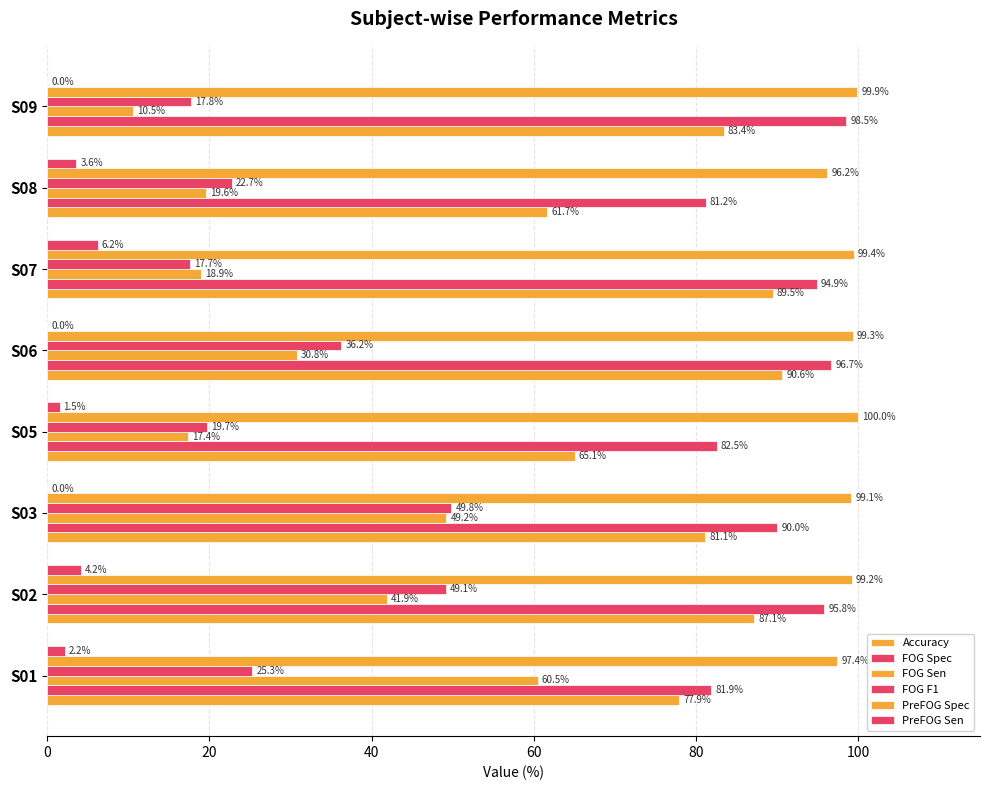

Reading left to right, extract all data points from this chart.

Accuracy: 77.9	87.1	81.1	65.1	90.6	89.5	61.7	83.4
FOG Spec: 81.9	95.8	90.0	82.5	96.7	94.9	81.2	98.5
FOG Sen: 60.5	41.9	49.2	17.4	30.8	18.9	19.6	10.5
FOG F1: 25.3	49.1	49.8	19.7	36.2	17.7	22.7	17.8
PreFOG Spec: 97.4	99.2	99.1	100.0	99.3	99.4	96.2	99.9
PreFOG Sen: 2.2	4.2	0.0	1.5	0.0	6.2	3.6	0.0